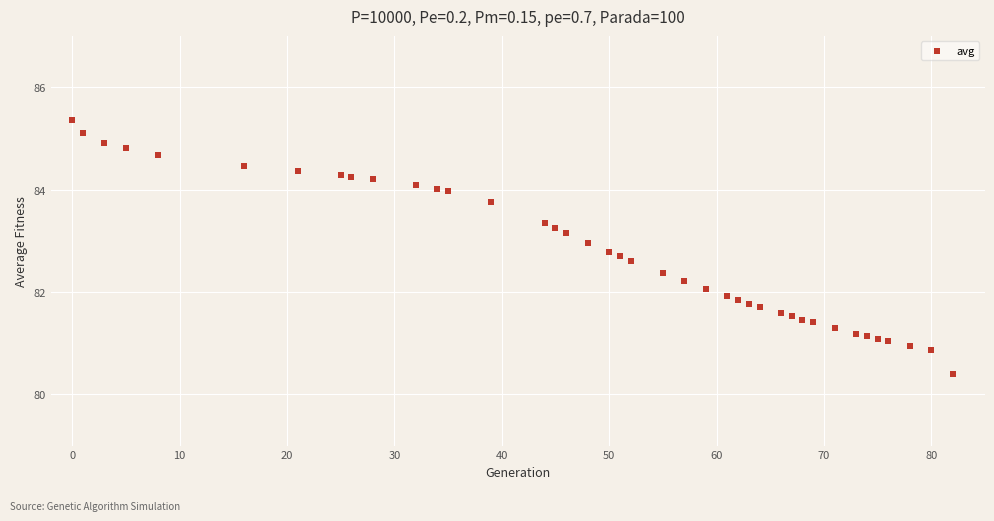

What is the range of X values (max minus min)?

82.0